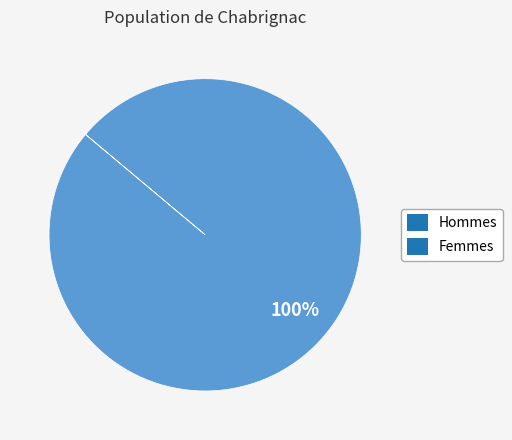

Which category accounts for the majority?

Femmes